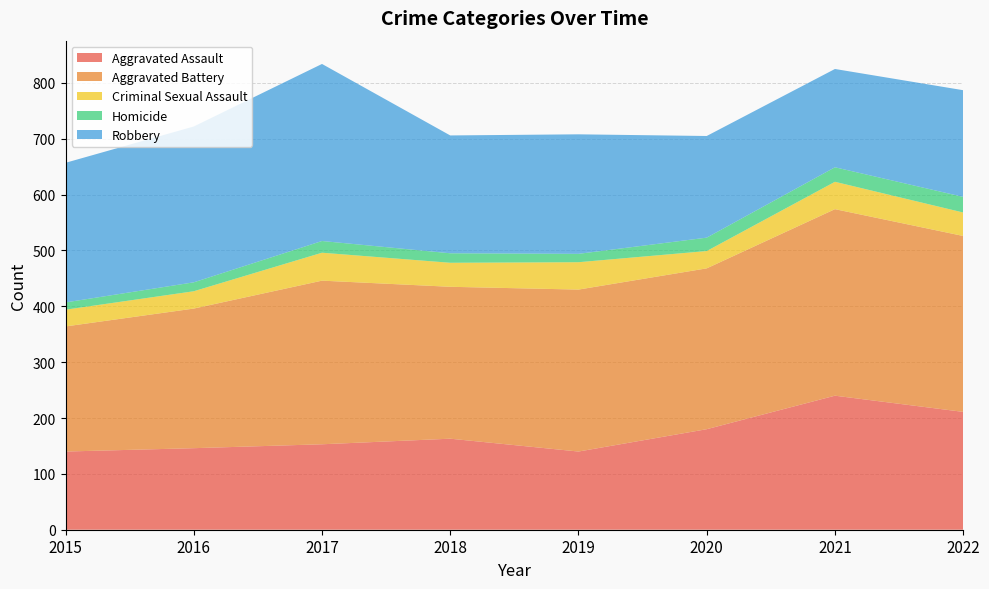

Reading left to right, list all the values displayed in this chart.

Aggravated Assault: 140	146	153	163	140	180	240	211
Aggravated Battery: 224	250	293	272	290	288	334	315
Criminal Sexual Assault: 30	31	50	43	49	31	49	42
Homicide: 13	16	21	17	15	24	26	28
Robbery: 250	279	317	211	214	182	176	191